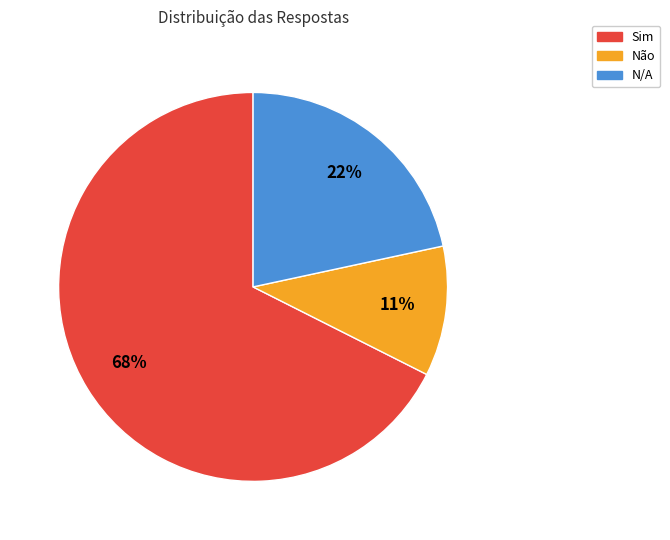

To the nearest percent, what portion does N/A represent?

22%